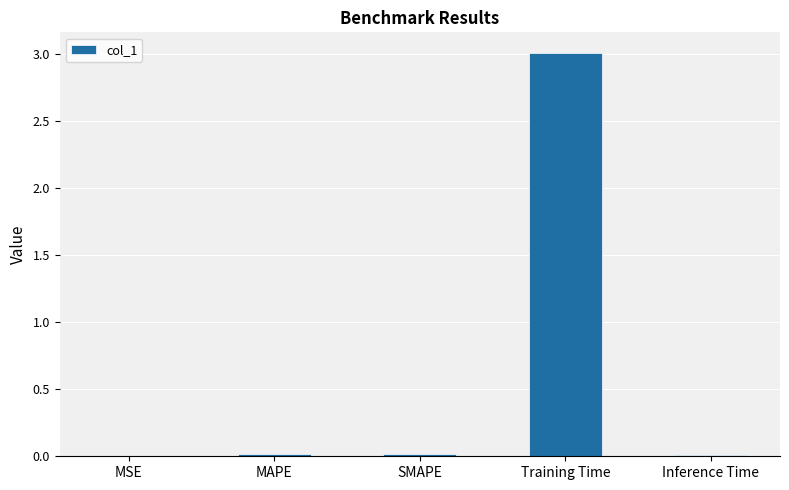

At which category does the chart reach its peak across all series?

Training Time